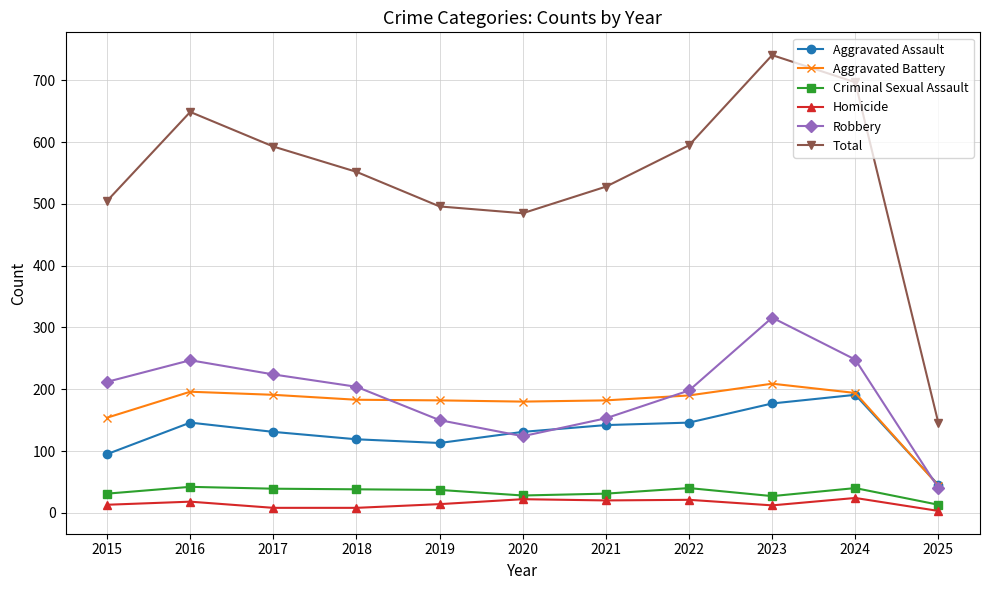

What is the maximum value shown in the chart?

741